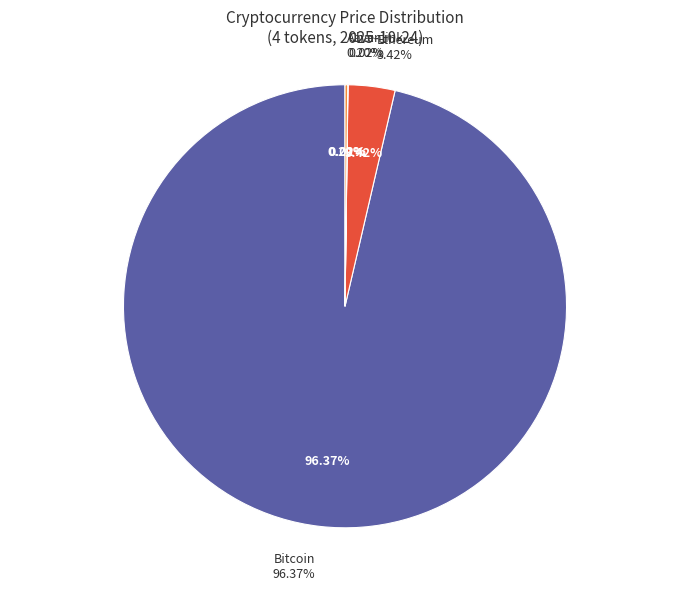

Which category accounts for the majority?

Bitcoin